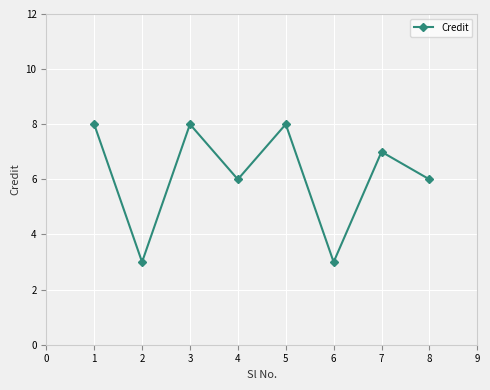

Is it true that the value at 3 is 8?

True